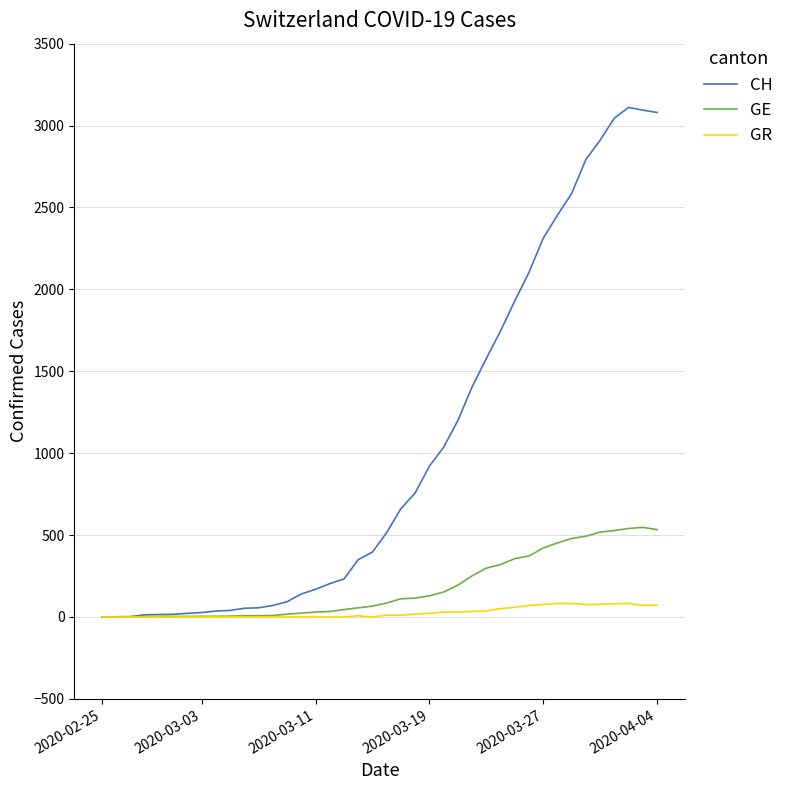

What is the greatest value displayed?

3111